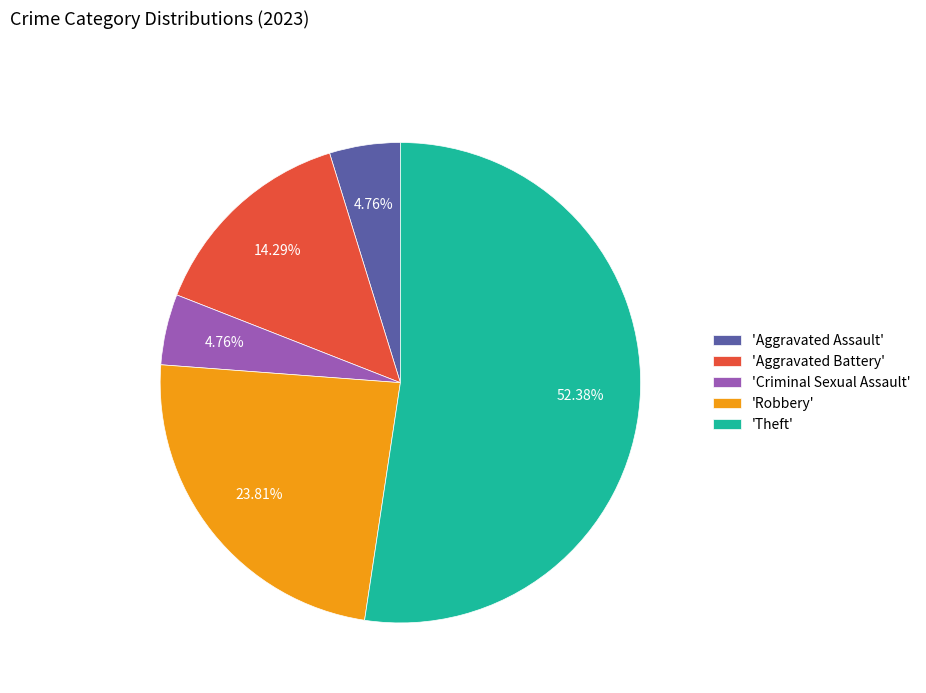

Does any single category account for the majority?

Yes